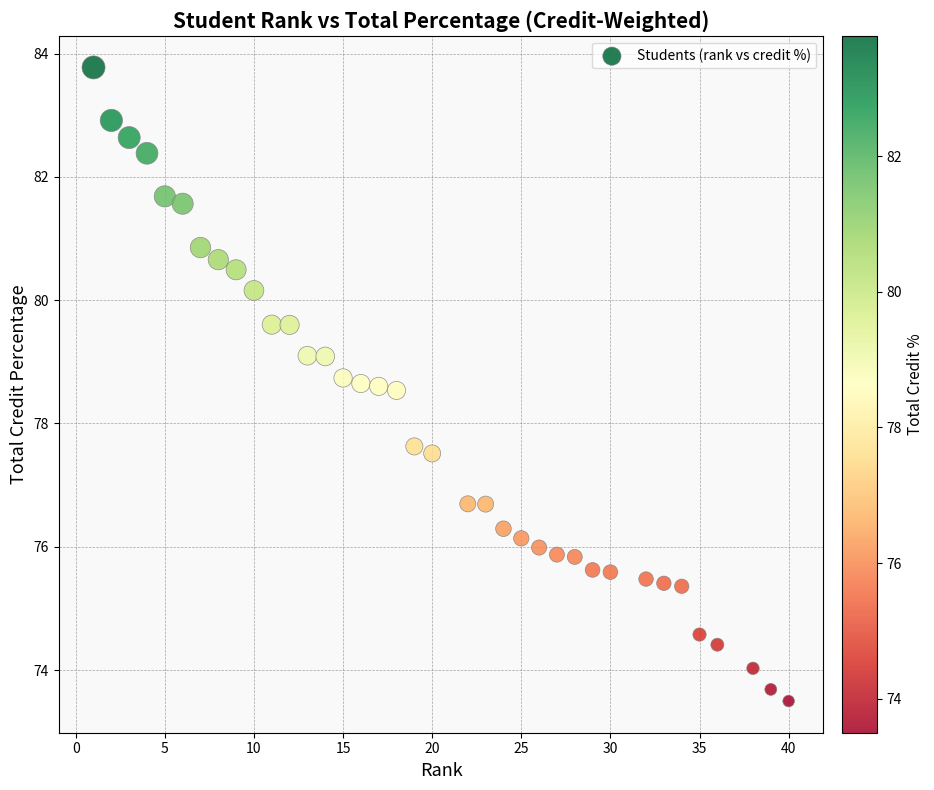

What Y value in the scatter plot is closest to 78?

77.6